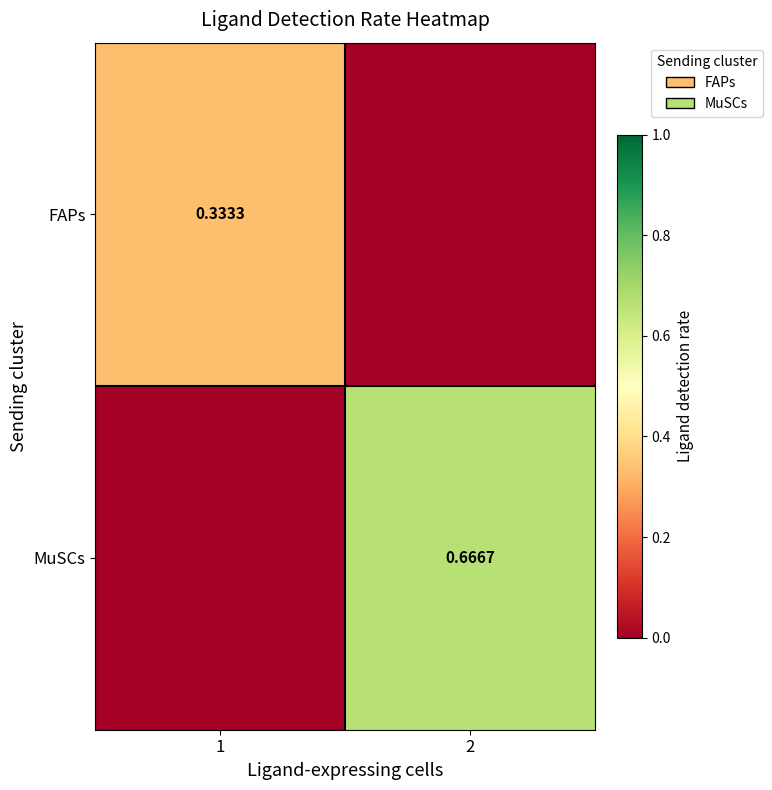

What is the average value of the FAPs series?

0.2